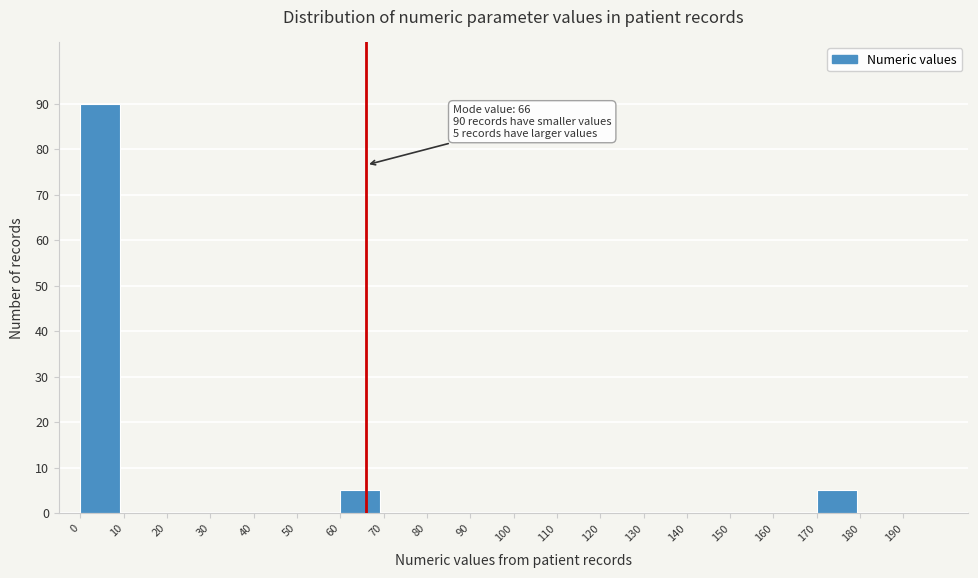

Which range on the x-axis has the tallest bar?

0 to 10